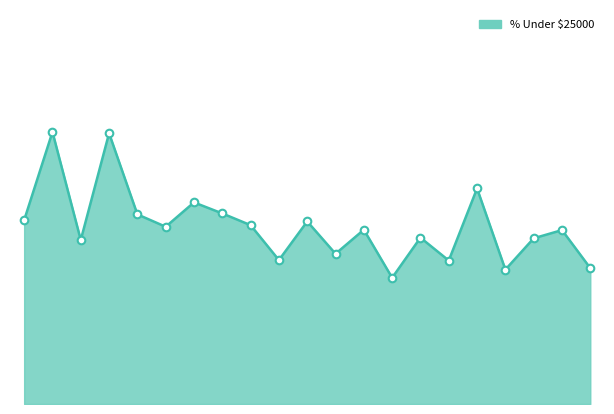

Does the chart have visible grid lines?

No